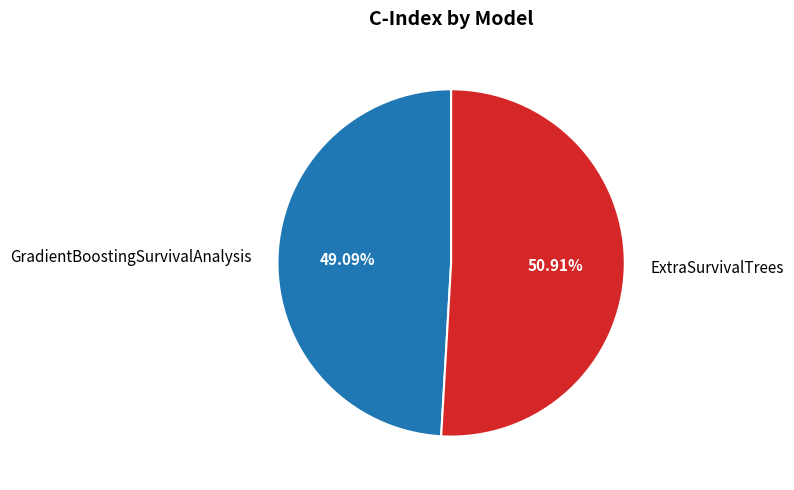

What percentage do ExtraSurvivalTrees and GradientBoostingSurvivalAnalysis together represent?

100.0%